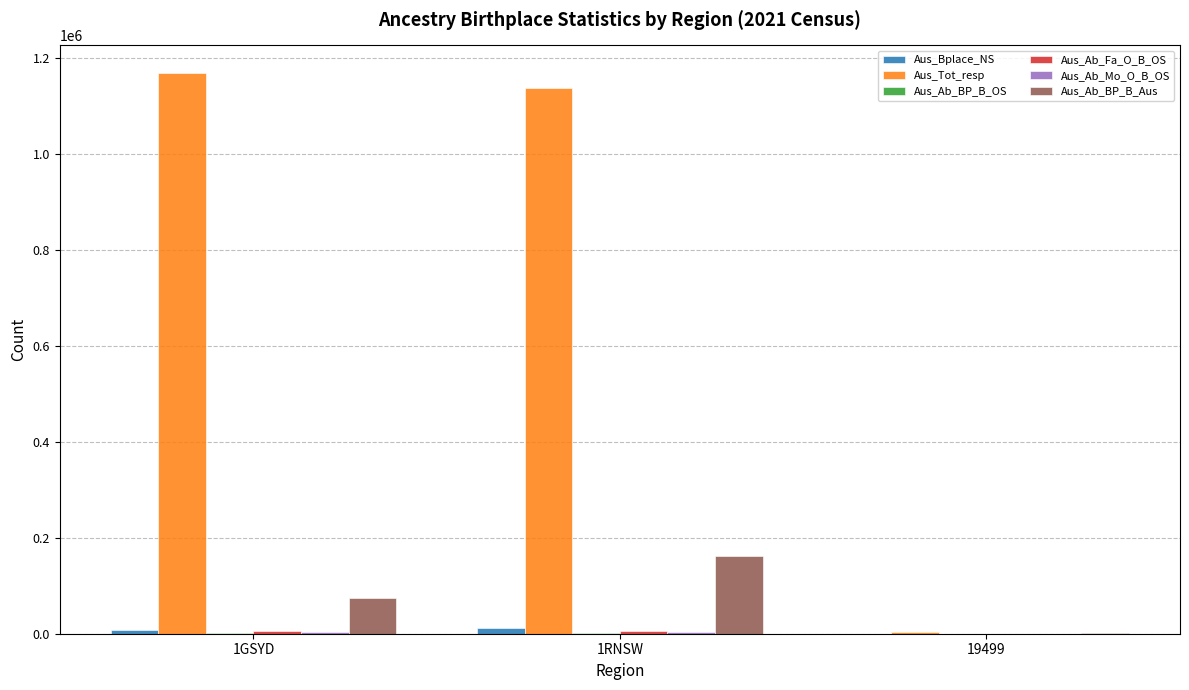

The value of Aus_Ab_BP_B_Aus at 1RNSW is 36521. True or false?

False